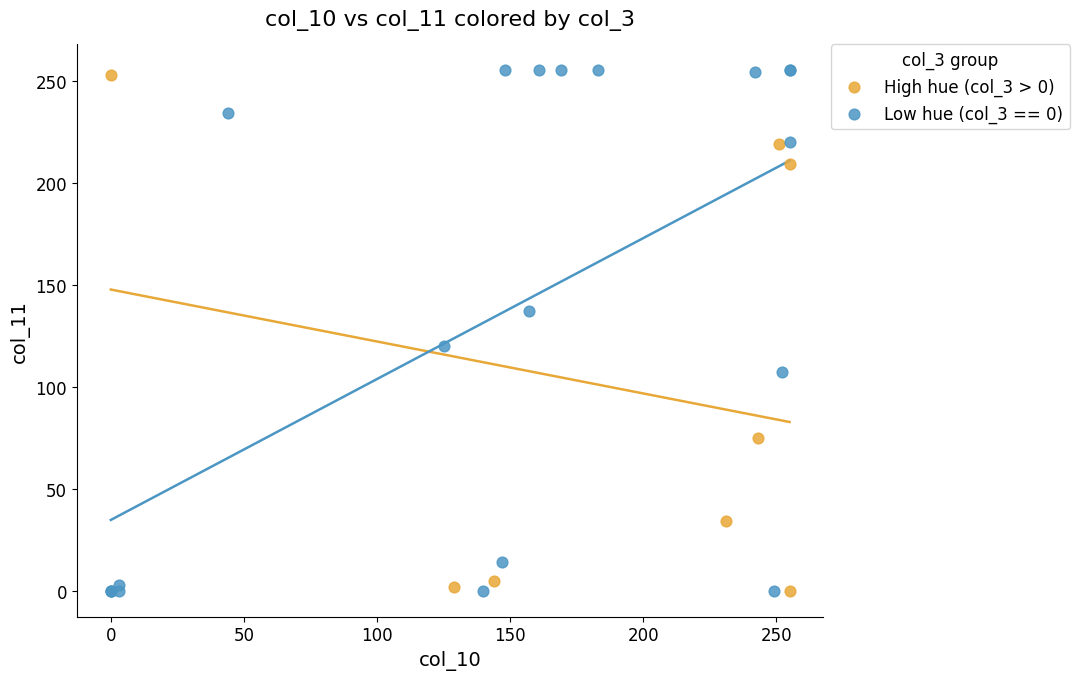

Which series has the widest spread of Y values?

Low hue (col_3 == 0)